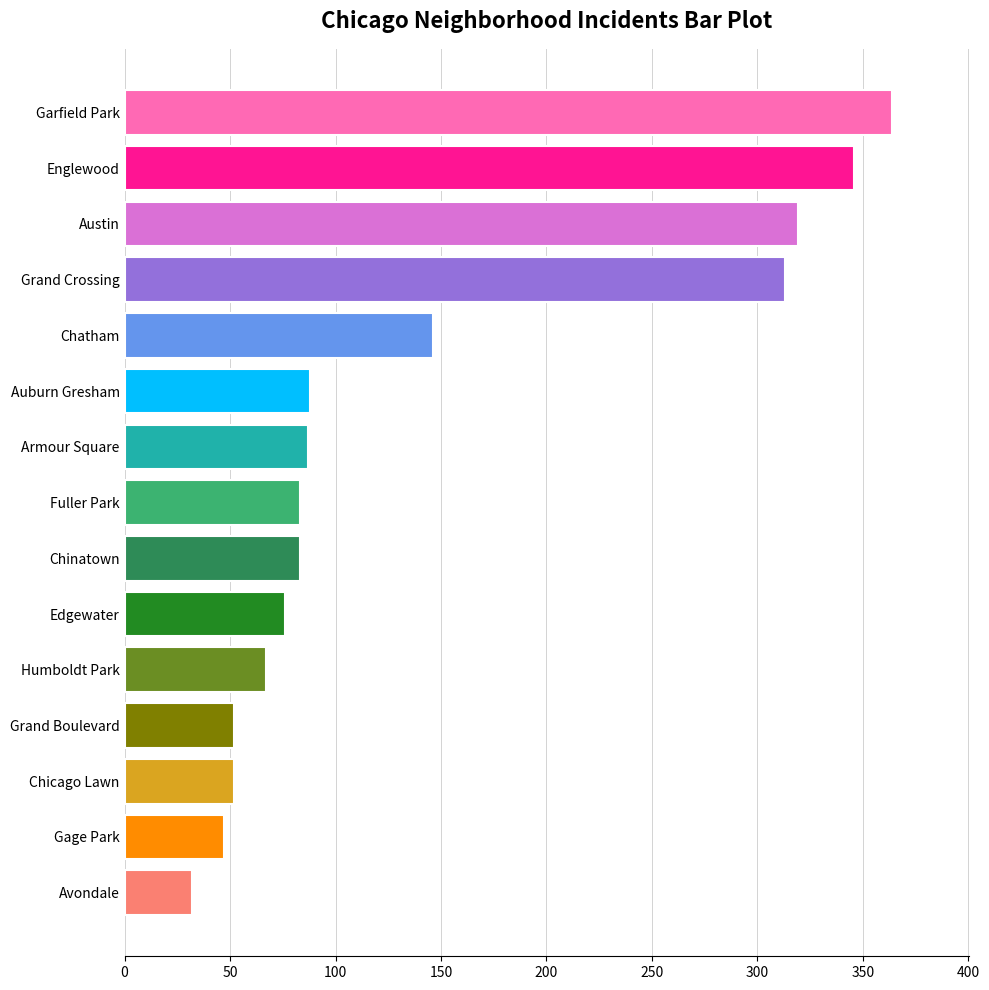

What is the change in value from Grand Crossing to Grand Boulevard?

-261